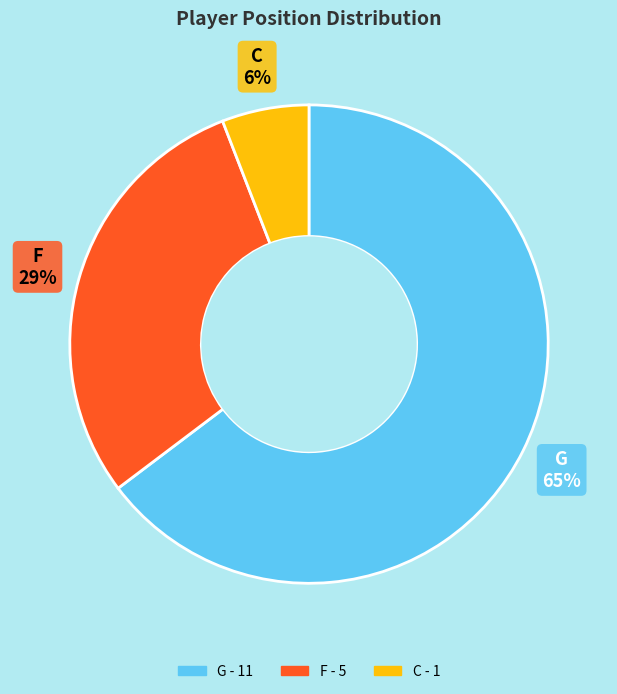

Does any single category account for the majority?

Yes